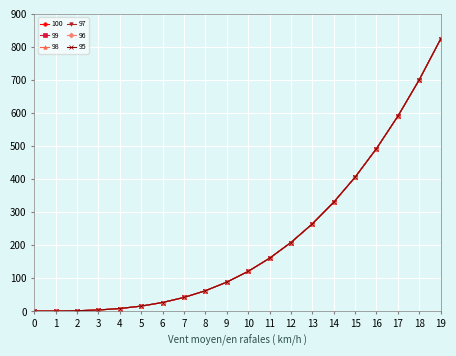

The value of 95 at 14 is 160.0. True or false?

False